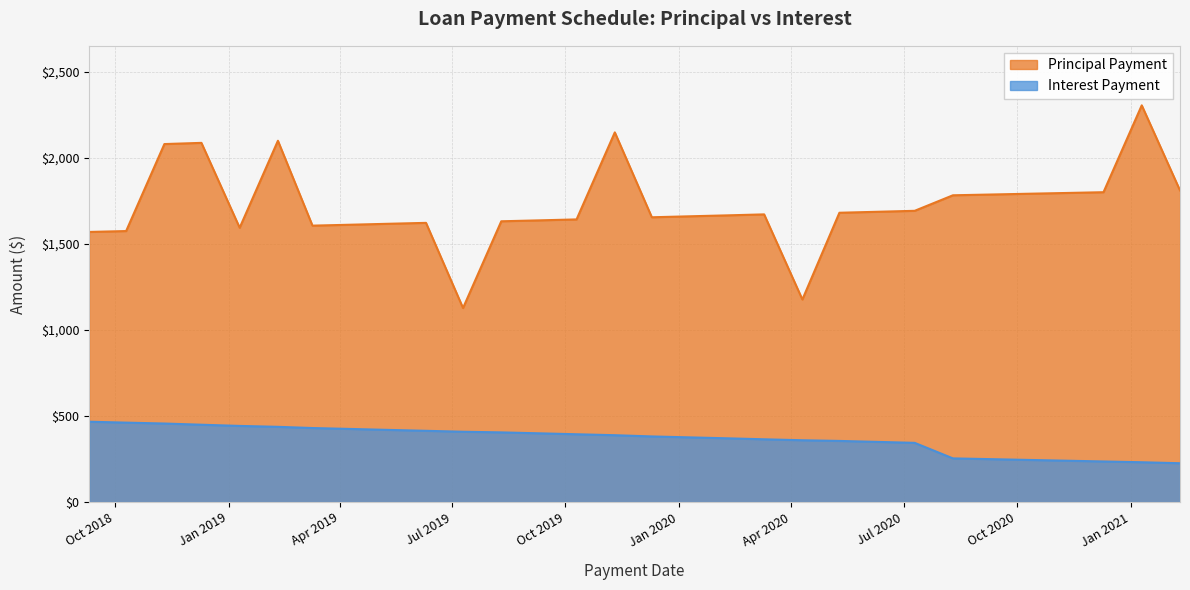

What is the value of the Principal Payment point at the 1st from the left?

1568.9